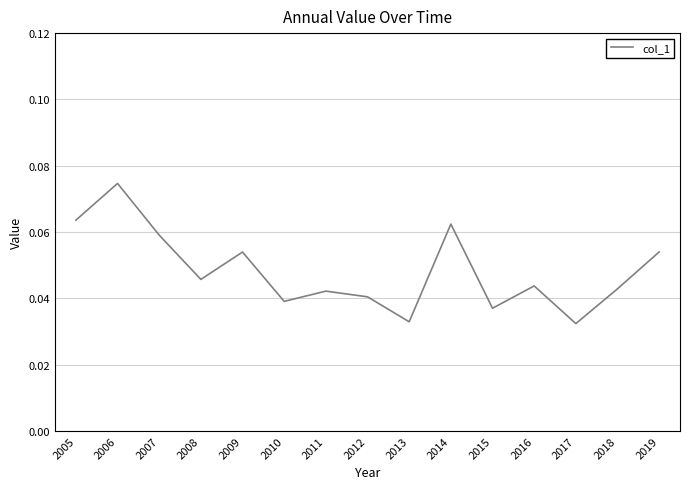

True or false: the data shows 0.0 at 2014.

False